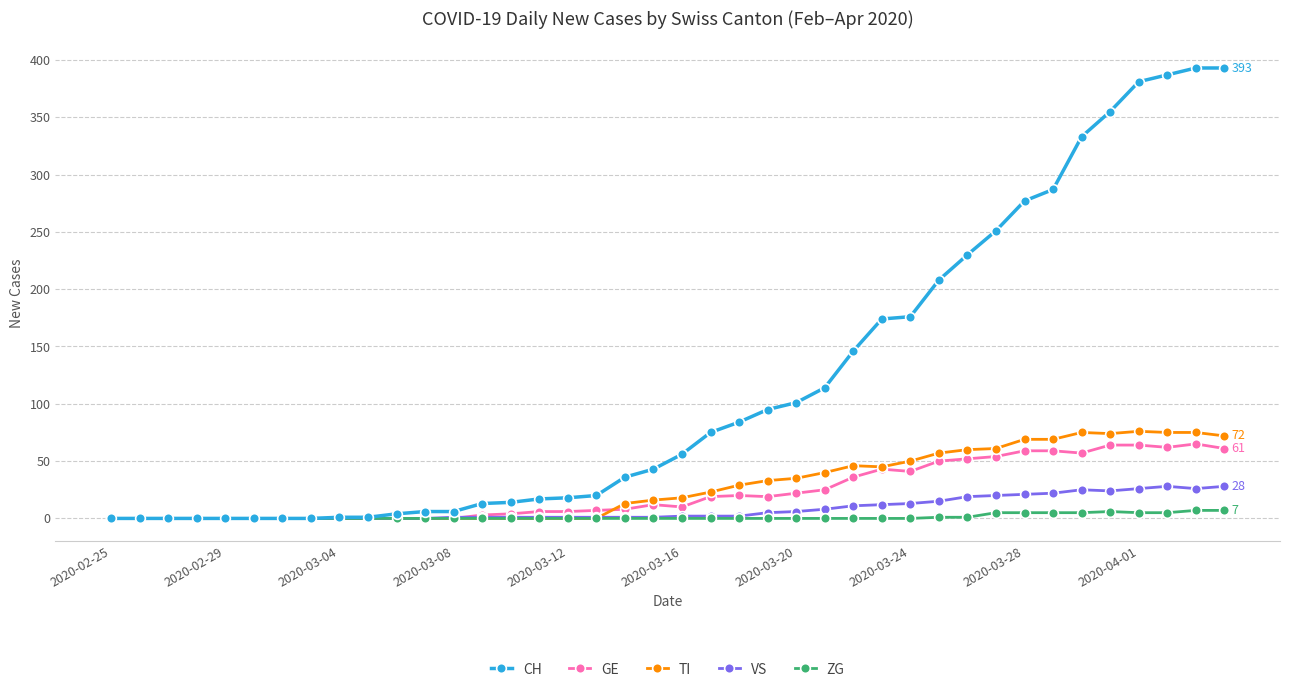

Which series has the largest total across all categories?

CH